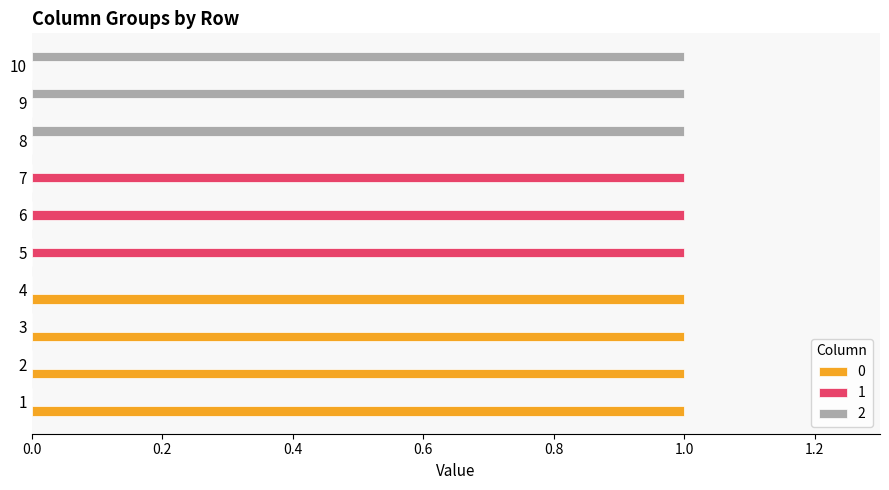

The 0 series shows 0 at 7. True or false?

True